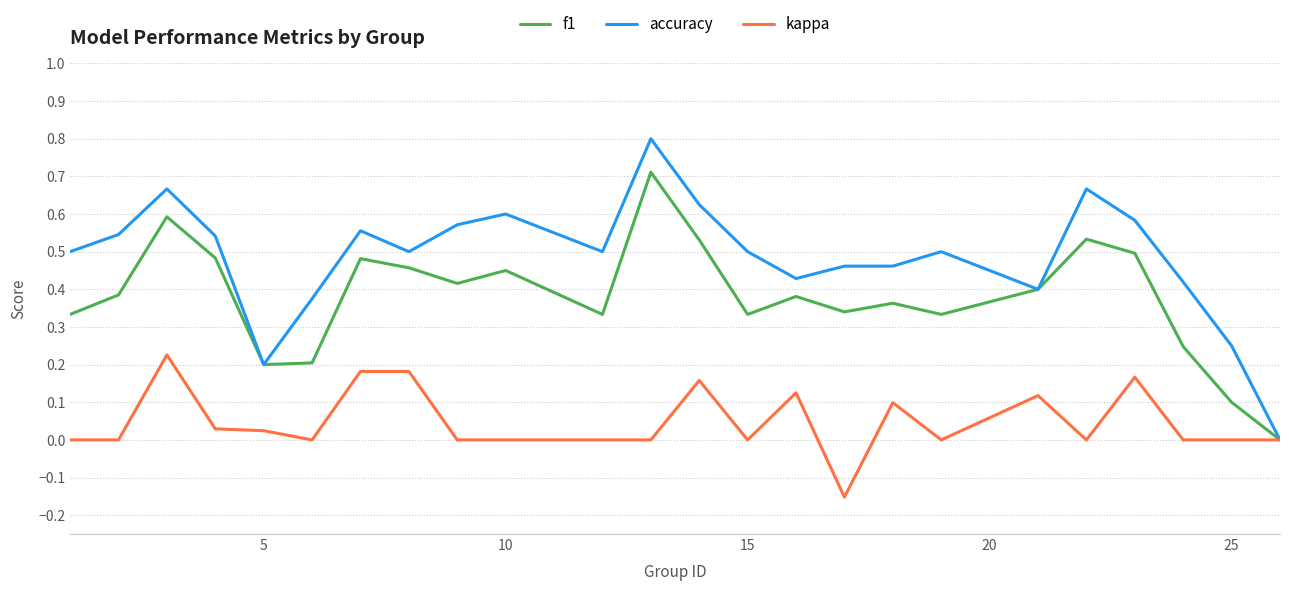

Which series has the largest range (max minus min)?

accuracy